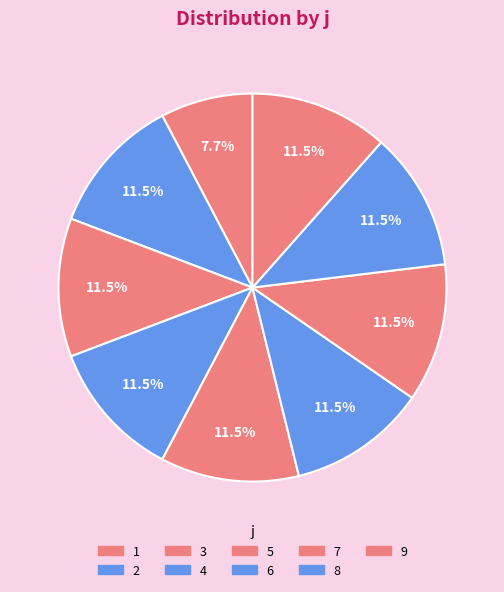

To the nearest percent, what is the combined percentage of 1 and 4?

19%